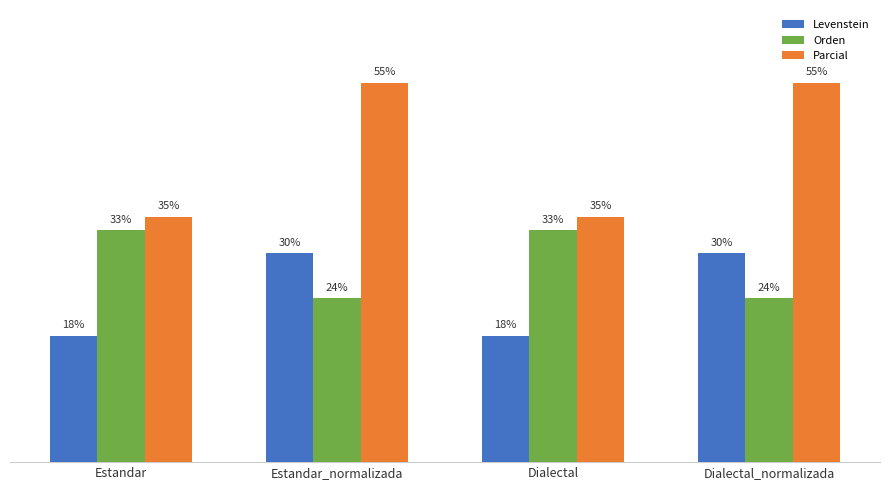

What are all the series names shown in the legend?

Levenstein, Orden, Parcial